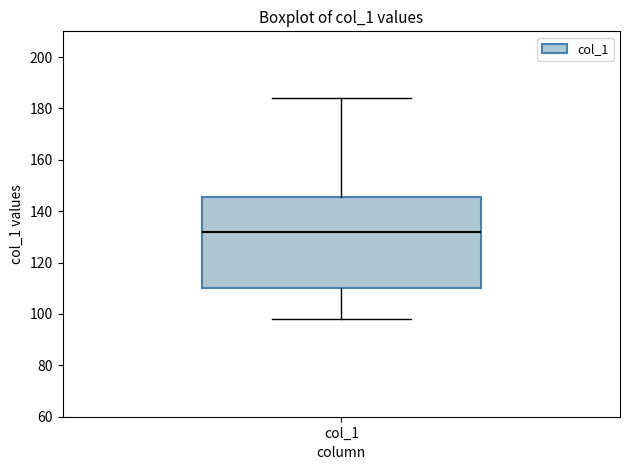

Transcribe this box plot: give where the median line is, the range the box spans, and where the two whiskers end, as read against the y-axis. The values are not printed on the chart, so give them approximately, as read against the axis.

median 132, box 110 to 146, whiskers 98 to 184